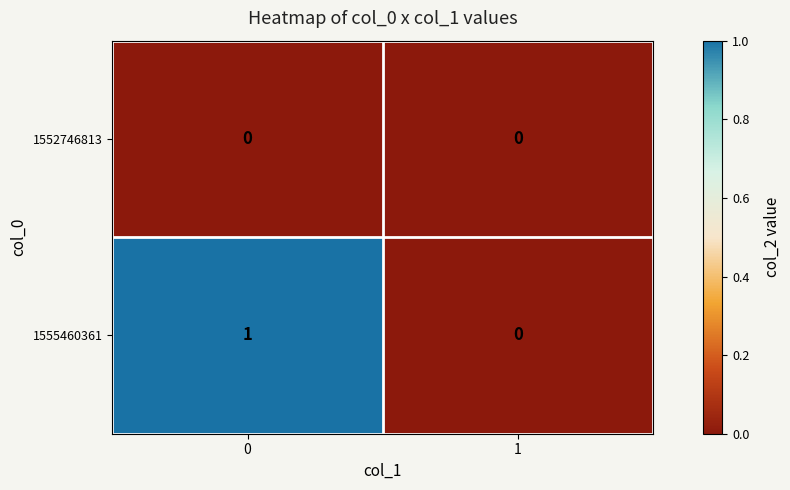

Which series has the largest range (max minus min)?

1555460361